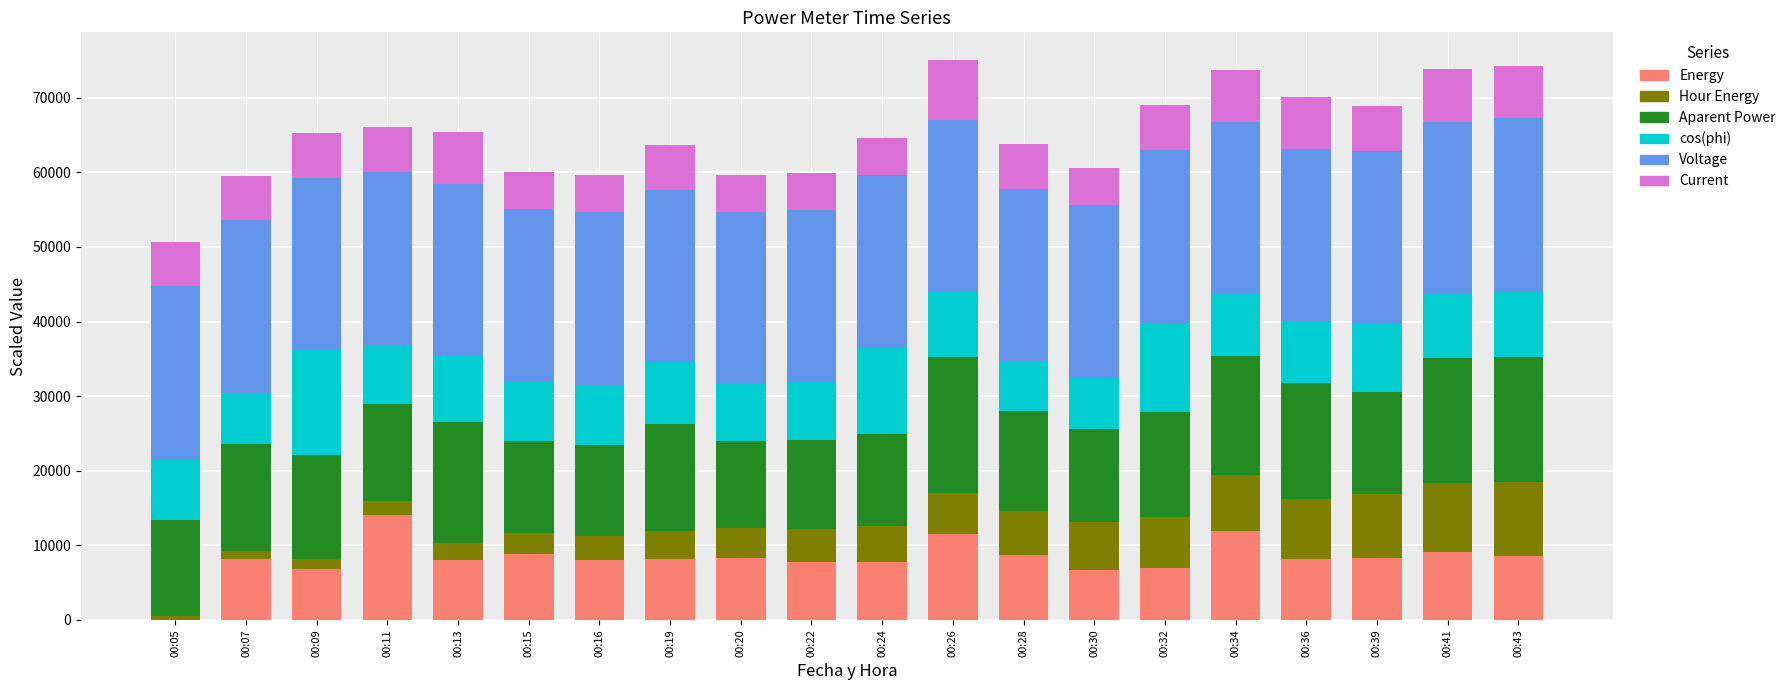

What is the maximum value for Energy?

14090